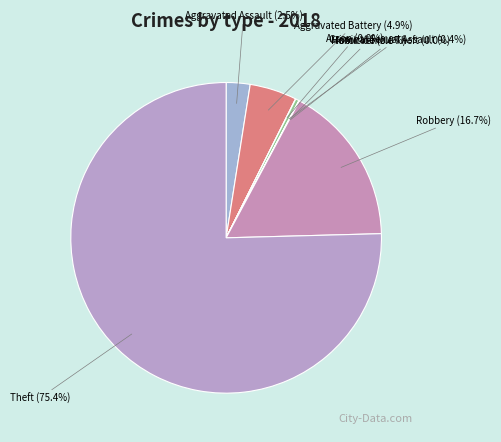

Which slice represents more than half of the pie?

Theft